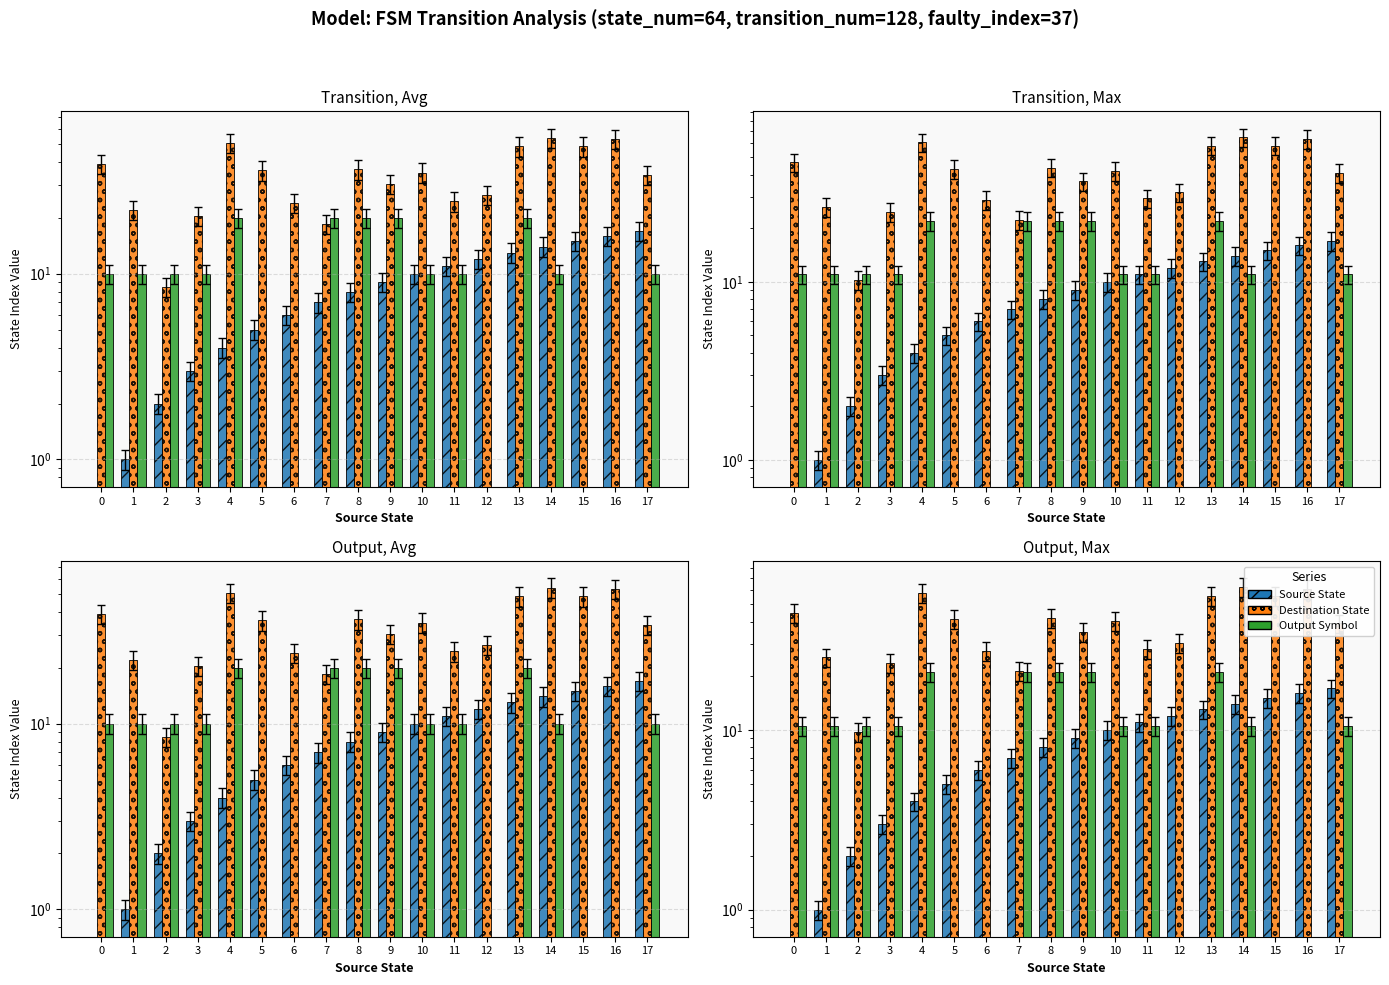

What is the sum of all Destination State values?

701.5